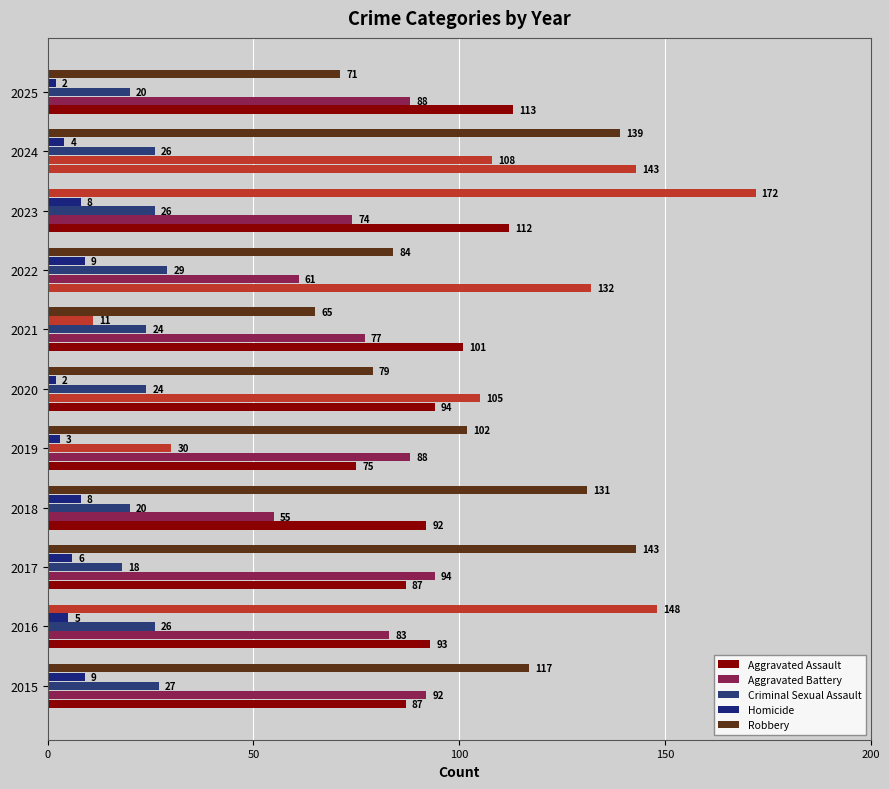

How many categories are shown in the chart?

11